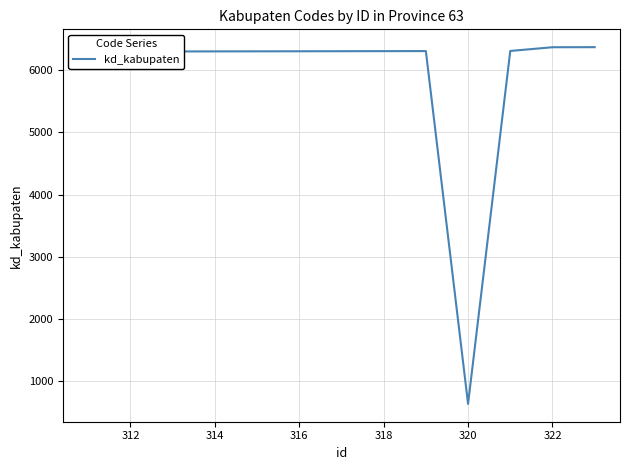

What is the smallest value displayed?

631